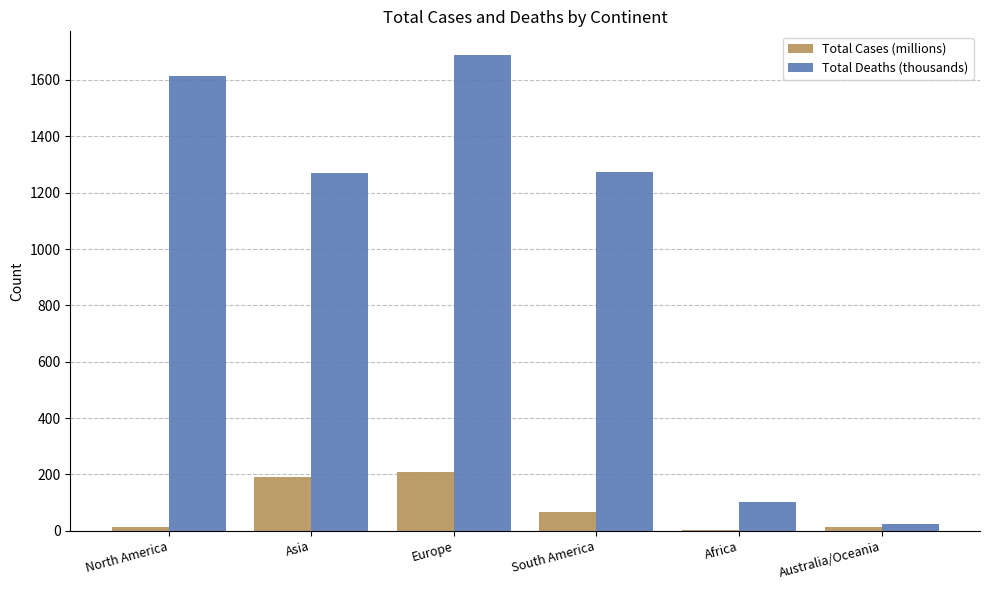

At which label does Total Cases (millions) first exceed 65?

Asia